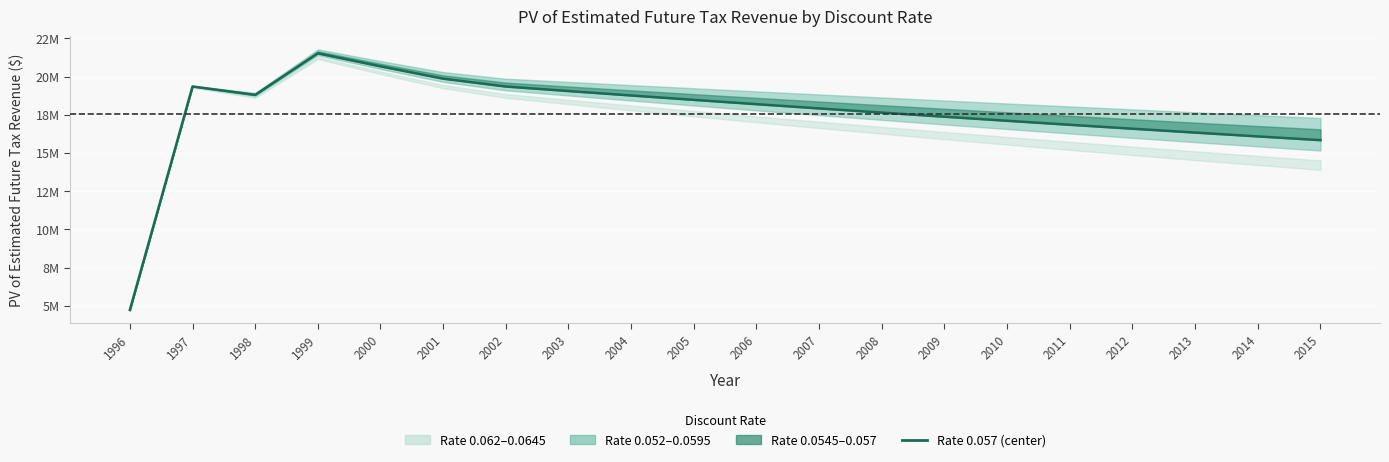

Where is the first local minimum?

1998